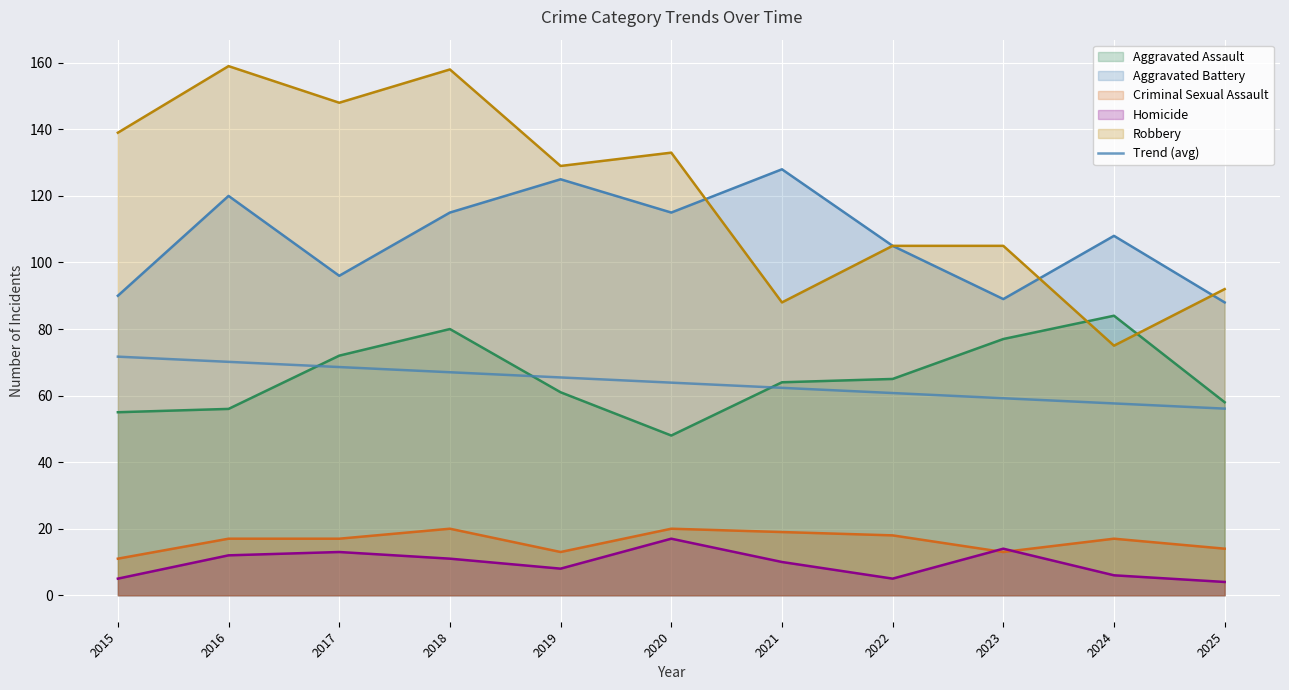

True or false: the data shows 67.0 at 2018.

True